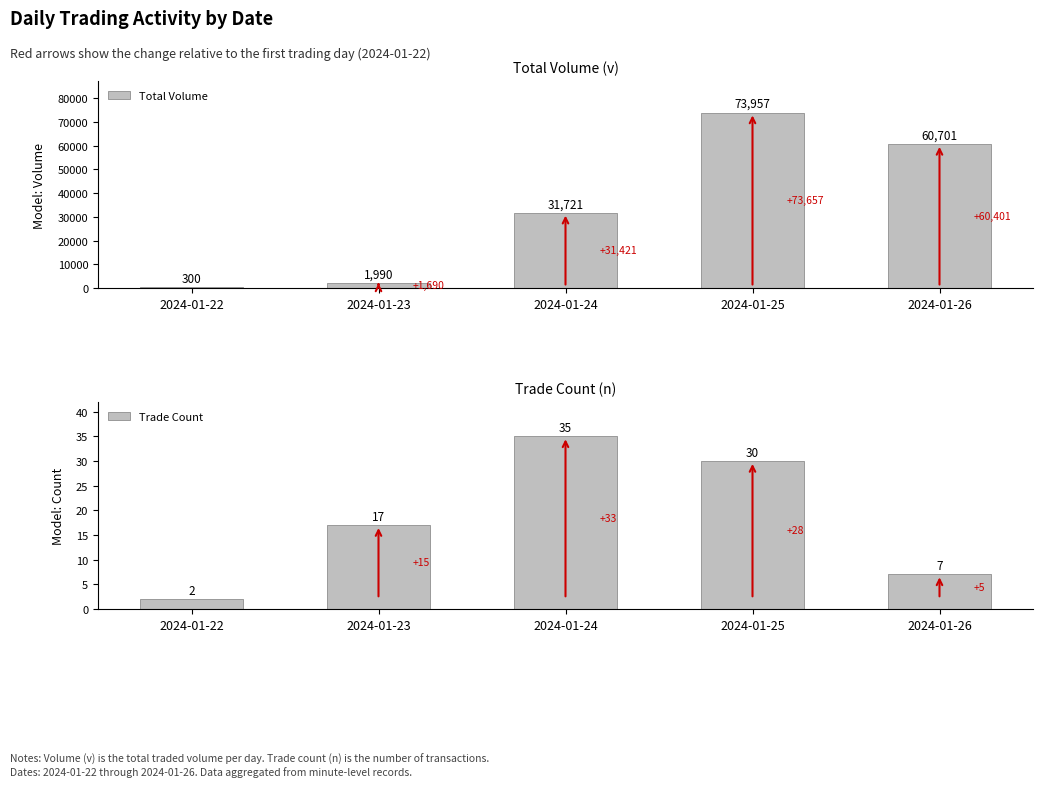

Reading right to left, what are all the values shown in this chart?

Total Volume: 2024-01-26=60701	2024-01-25=73957	2024-01-24=31721	2024-01-23=1990	2024-01-22=300
Trade Count: 2024-01-26=7	2024-01-25=30	2024-01-24=35	2024-01-23=17	2024-01-22=2